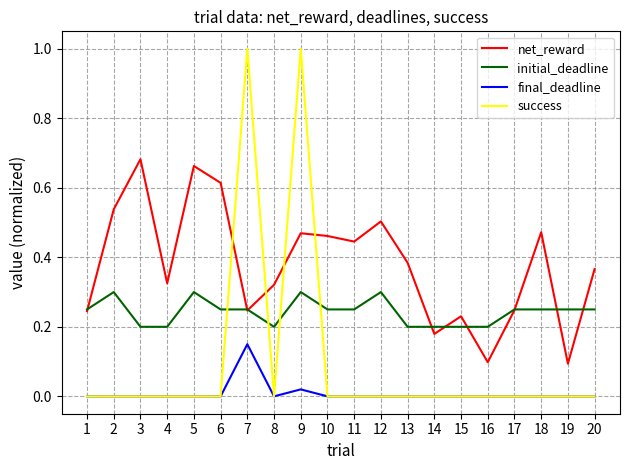

List the series in order of their peak value, lowest first.

final_deadline, initial_deadline, net_reward, success